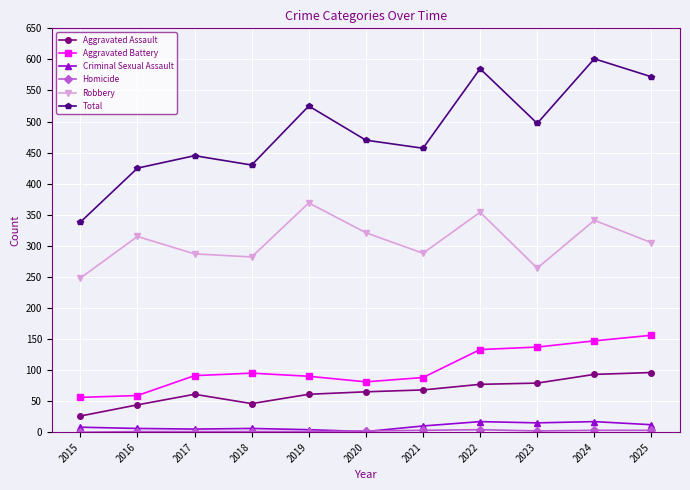

Which label corresponds to the largest value in the chart?

2024